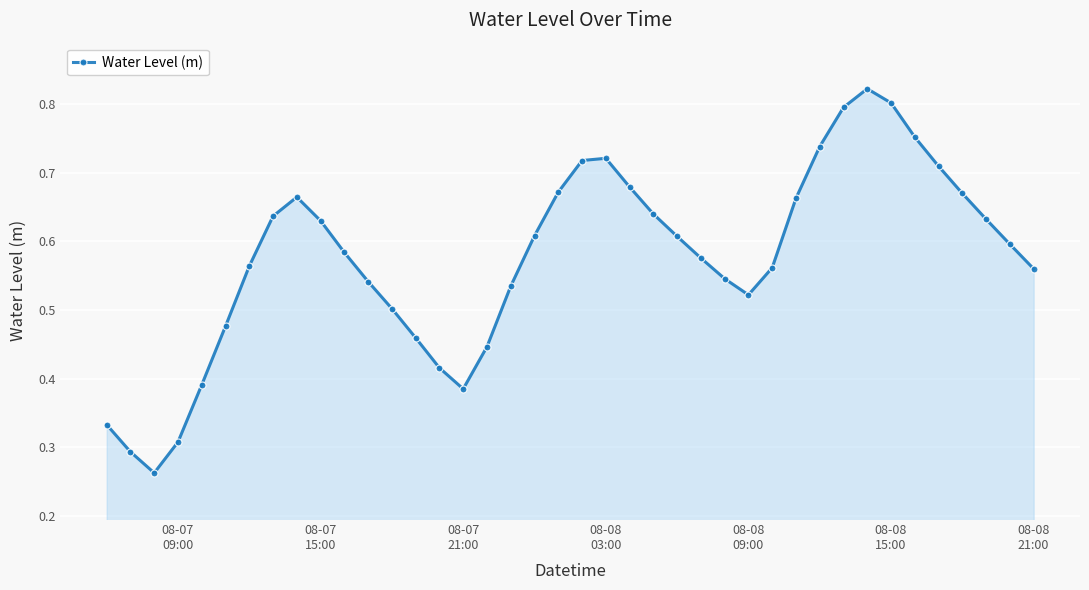

Count the values in the range 0 to 1.

40